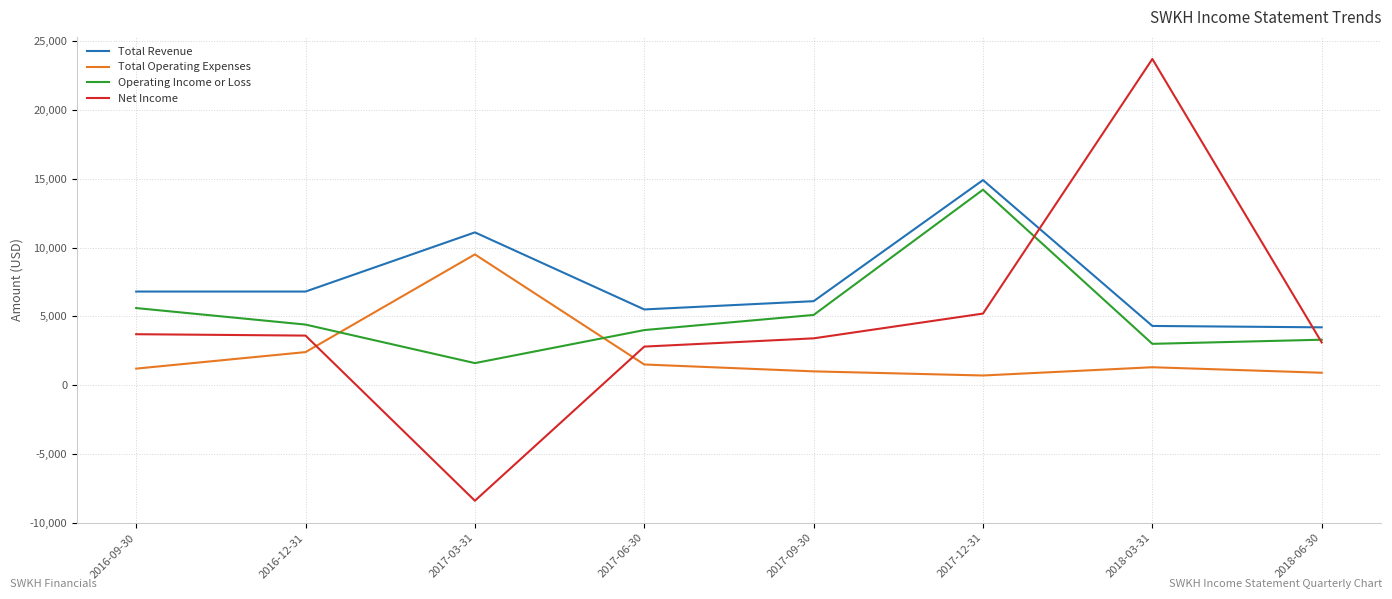

What is the maximum value shown in the chart?

23700